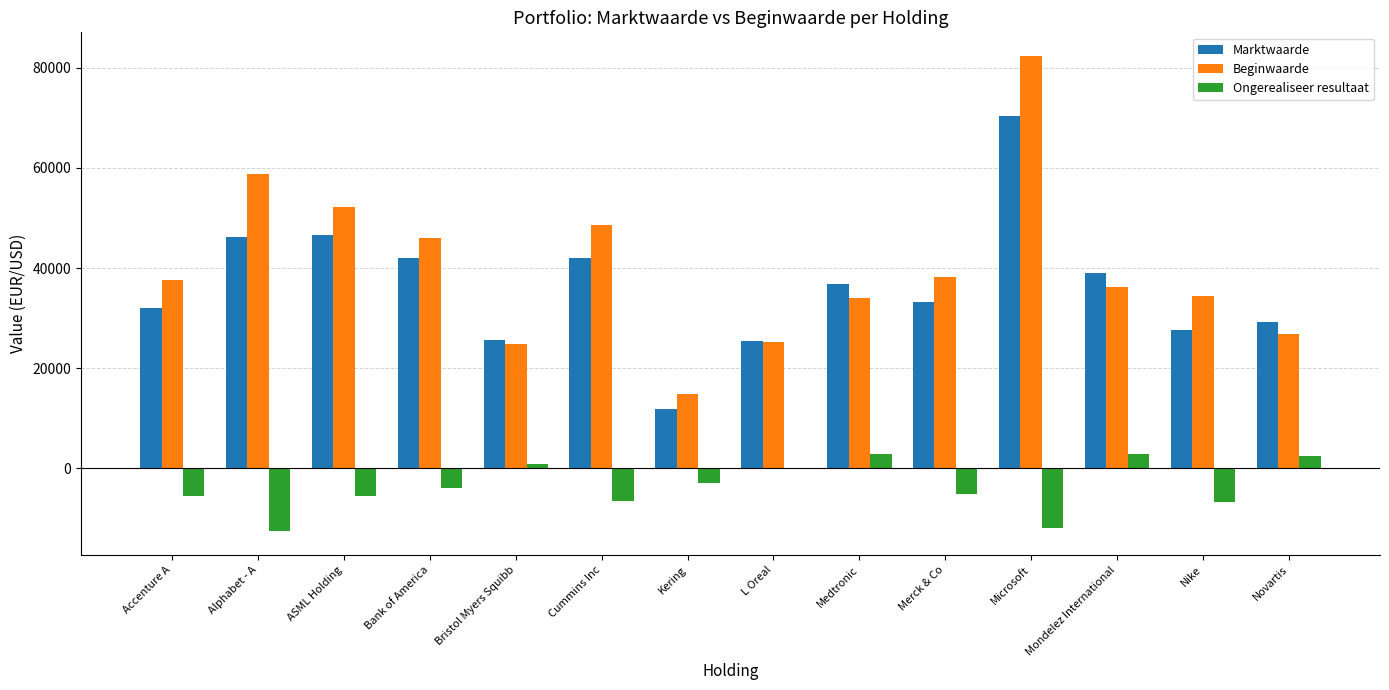

Is the value of Beginwaarde at Novartis greater than the value of Ongerealiseer resultaat at Novartis?

Yes